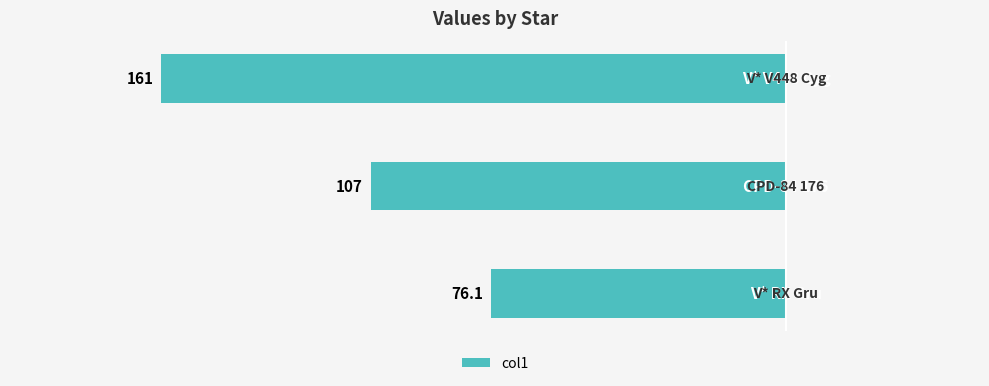

What is the difference between the maximum and minimum values?

84.9